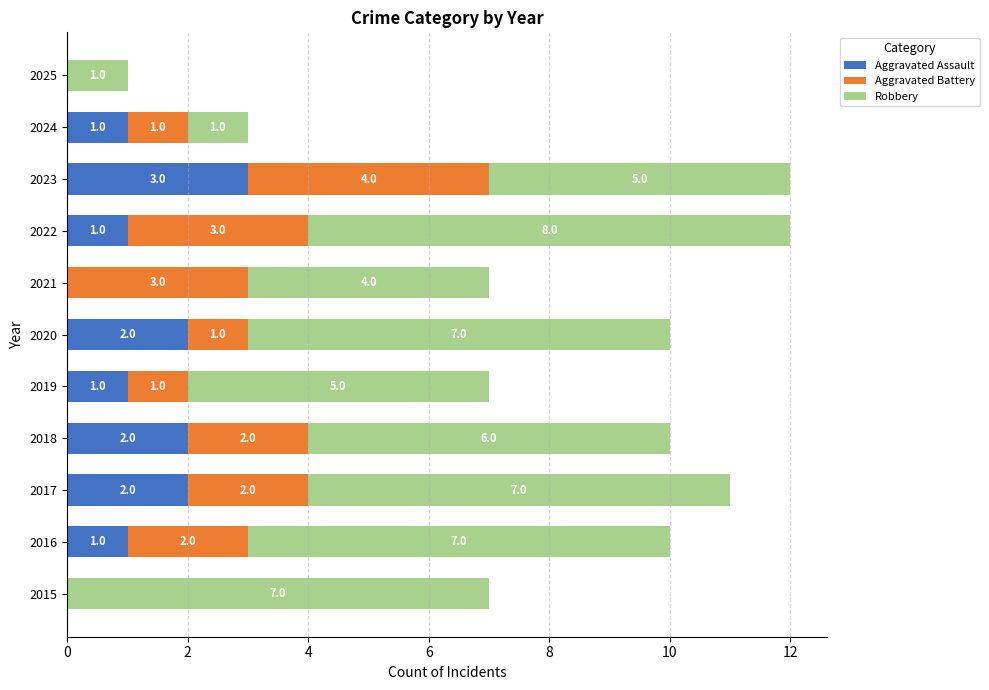

Is it true that Aggravated Assault equals 3 at 2023?

True